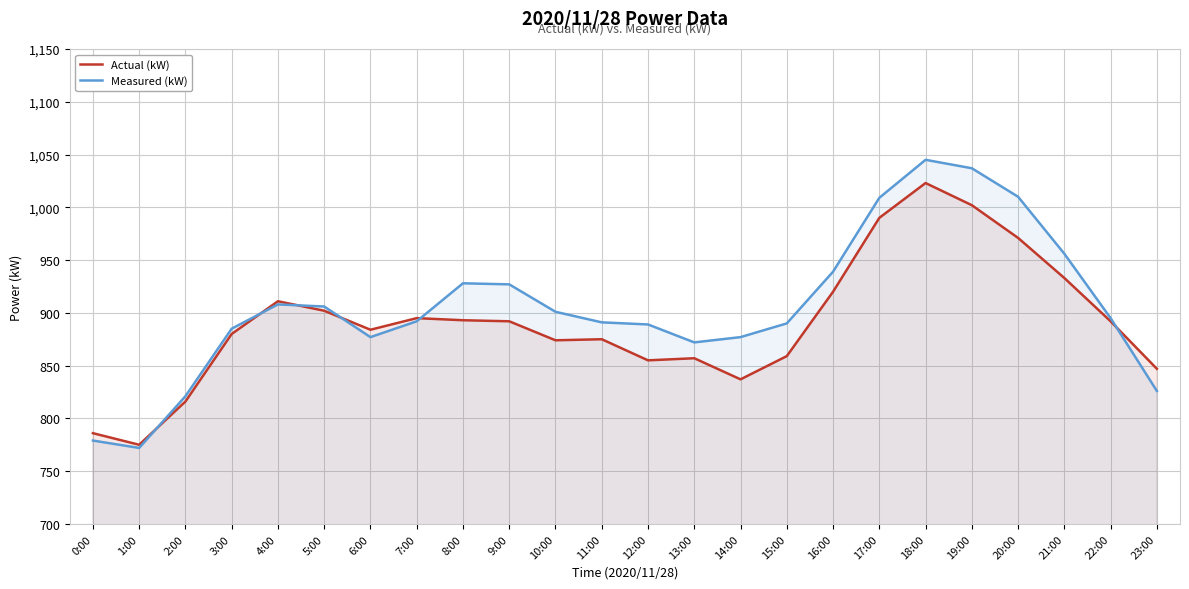

What is the label of the 18th point from the left?

17:00